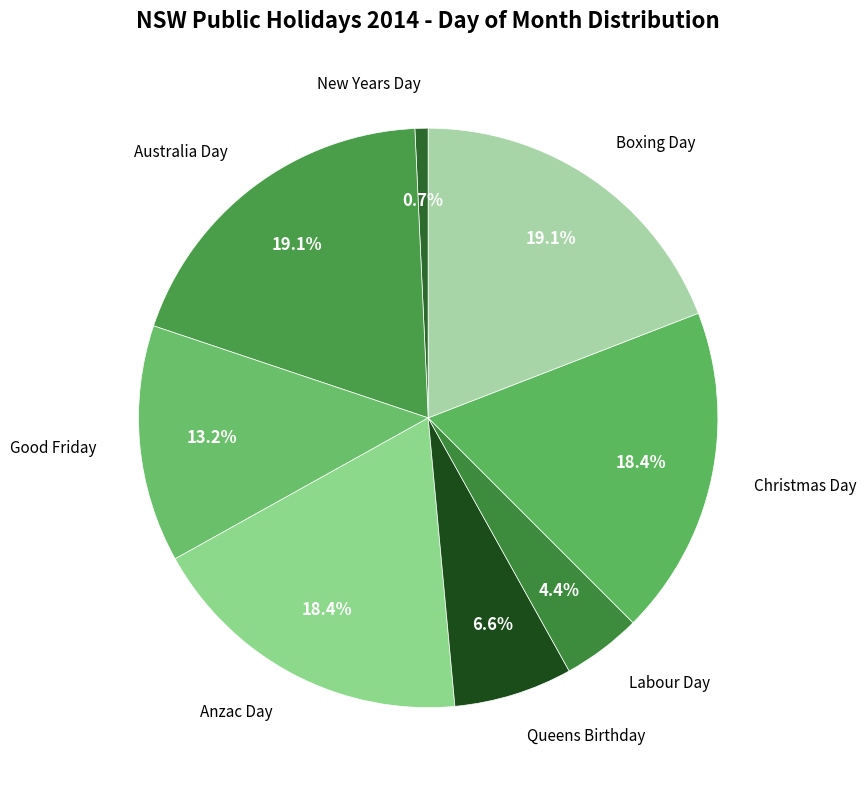

How many segments does this pie chart have?

8